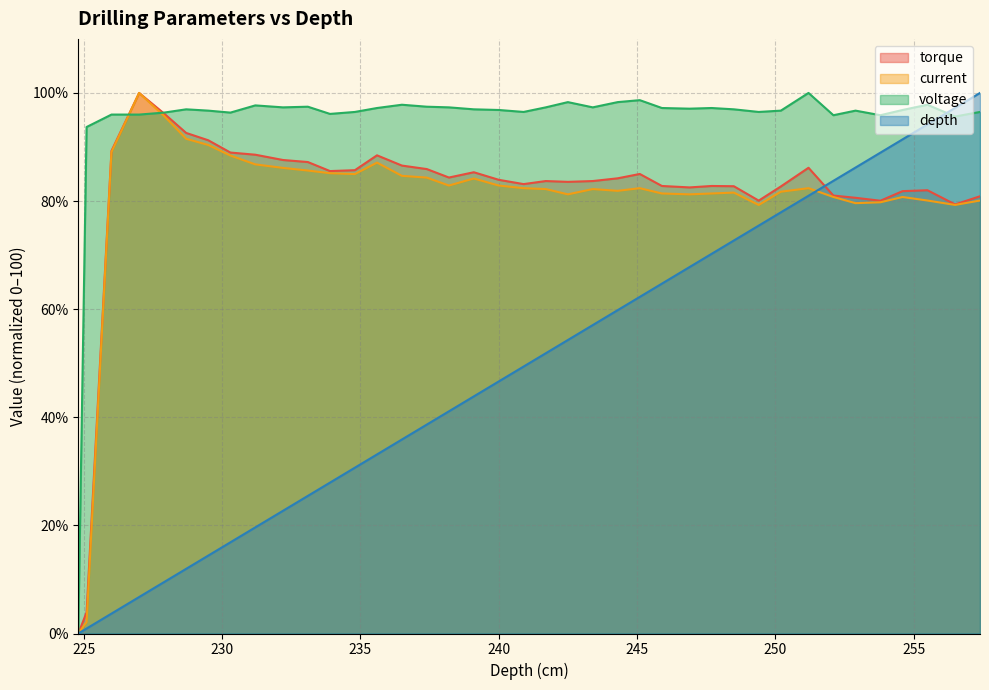

How many distinct data groups are displayed?

4